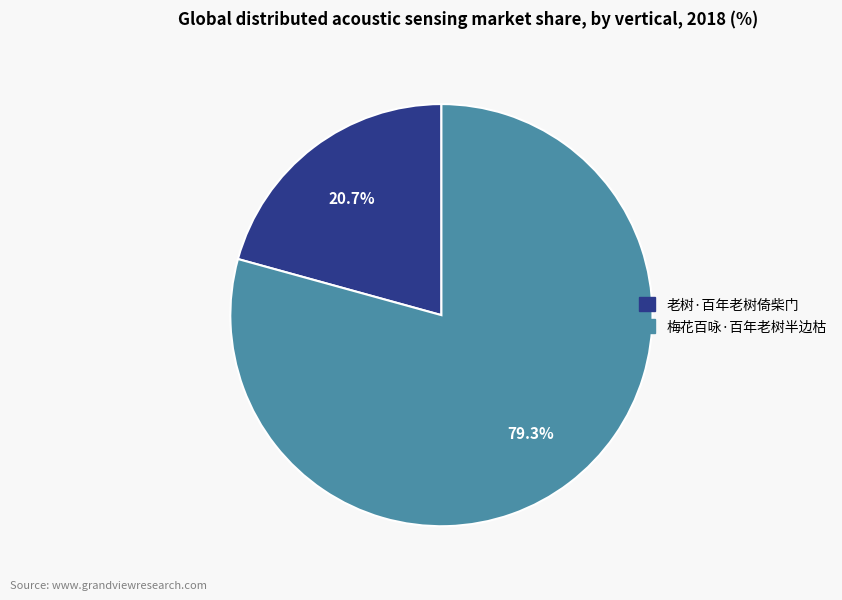

Which slice is the smallest?

老树·百年老树倚柴门